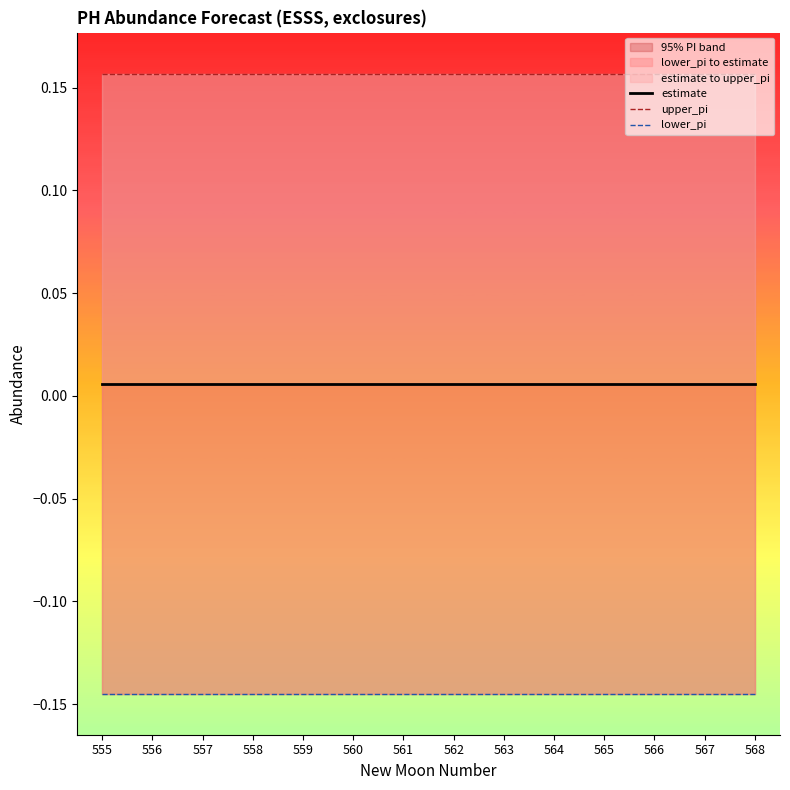

True or false: lower_pi and estimate intersect in this chart.

False